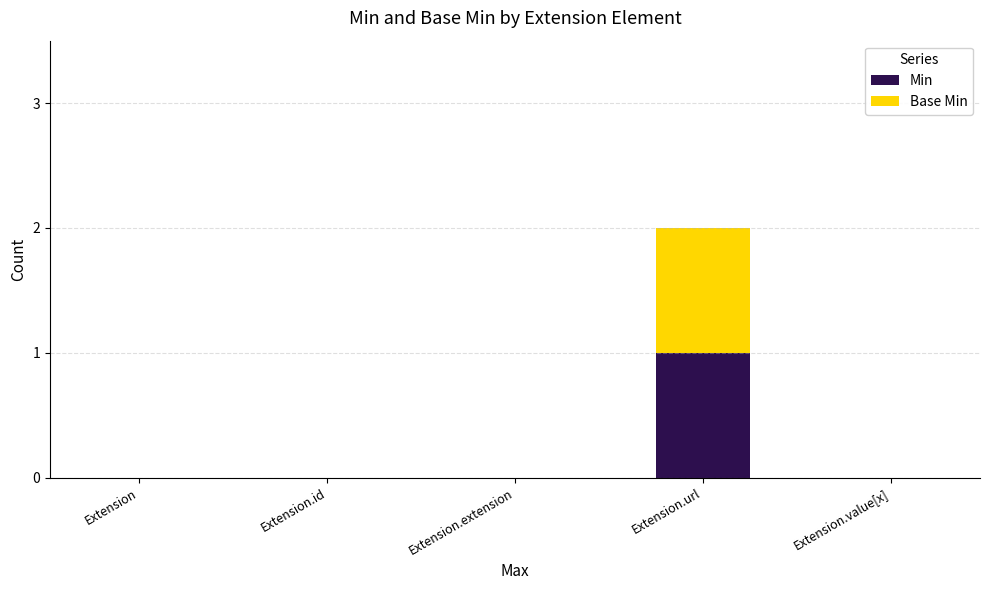

At which category is the sum across all series the highest?

Extension.url